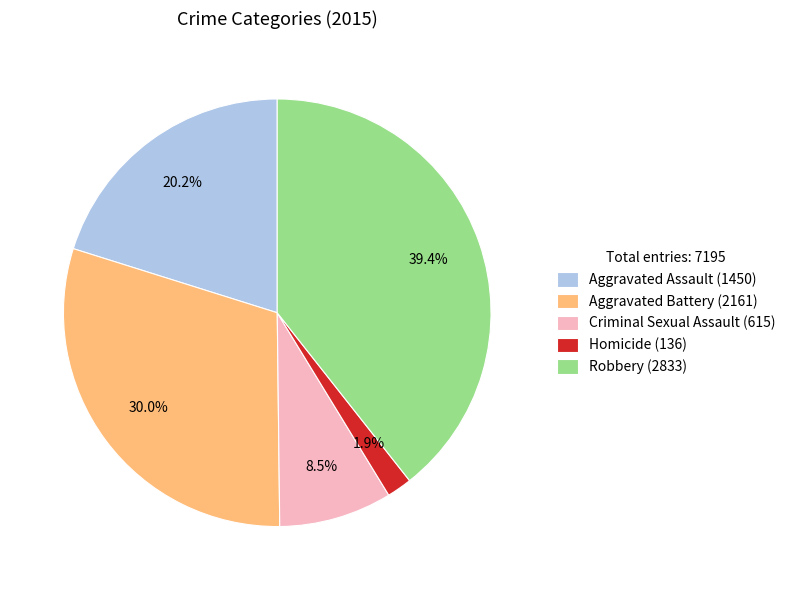

Which category has the biggest portion of the pie?

Robbery (2833)